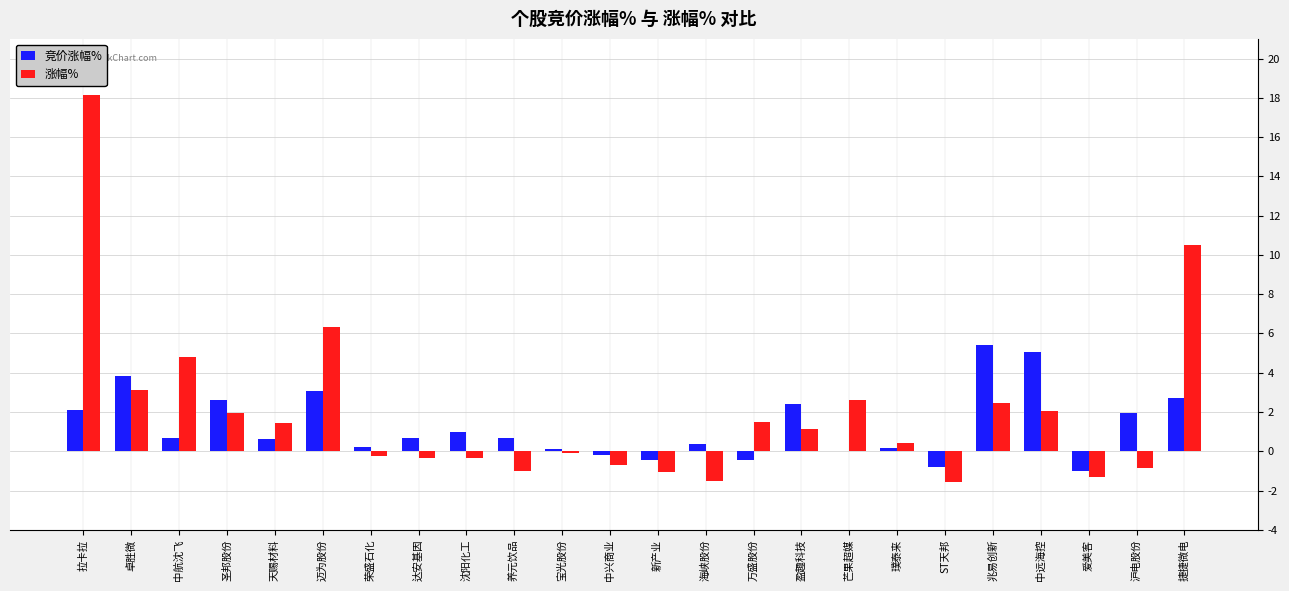

How many data points in 涨幅% are above 1?

12